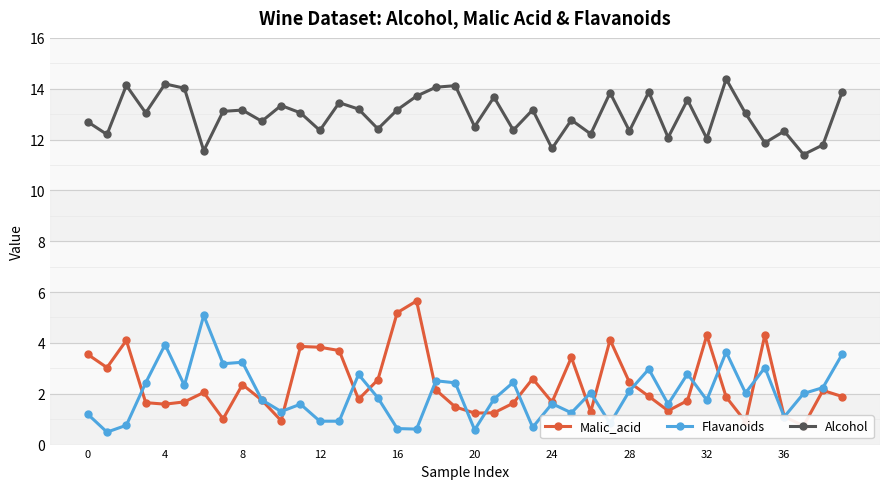

How many distinct data groups are displayed?

3